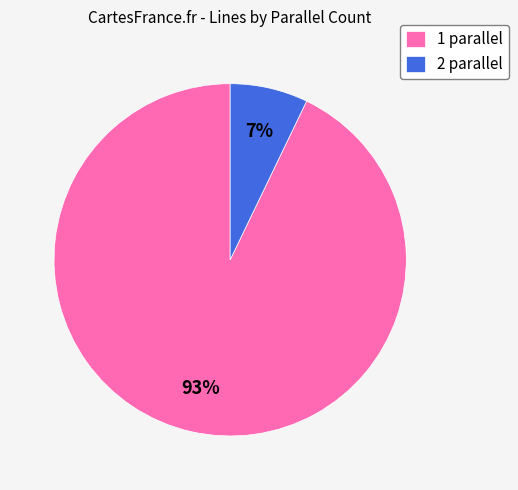

How many segments does this pie chart have?

2